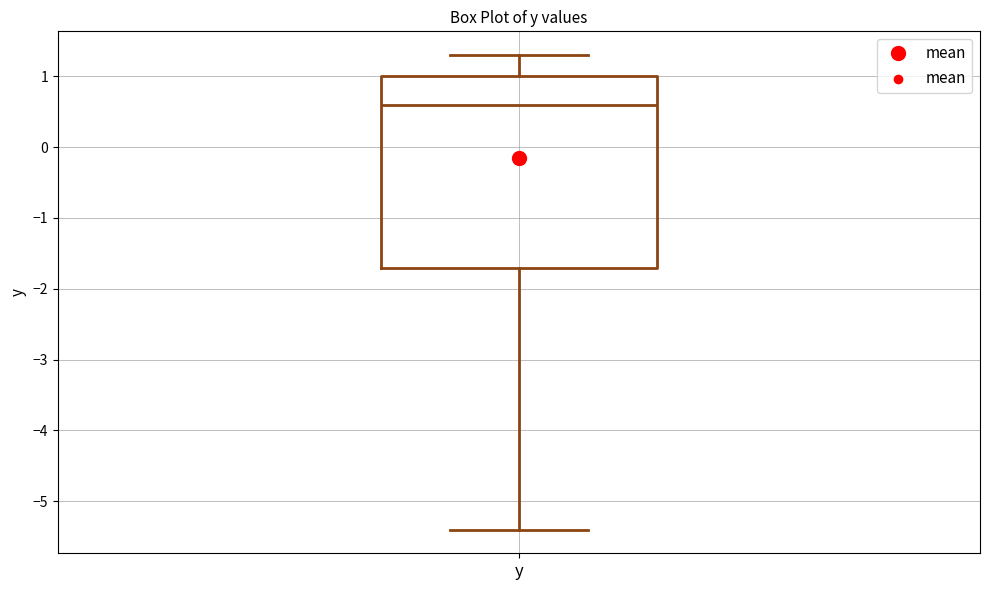

Read this box plot against the y-axis: the position of the median line, the range covered by the box, and the ends of both whiskers. The values are not printed on the chart, so give them approximately, as read against the axis.

median 0.6, box -1.7 to 1.0, whiskers -5.4 to 1.3